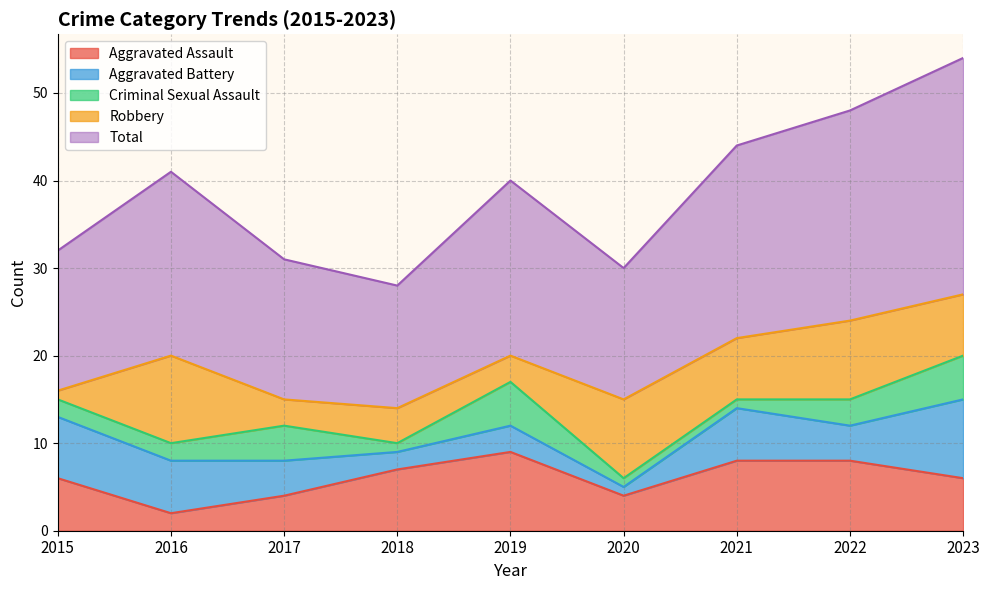

How many data points in Criminal Sexual Assault are above 2?

4